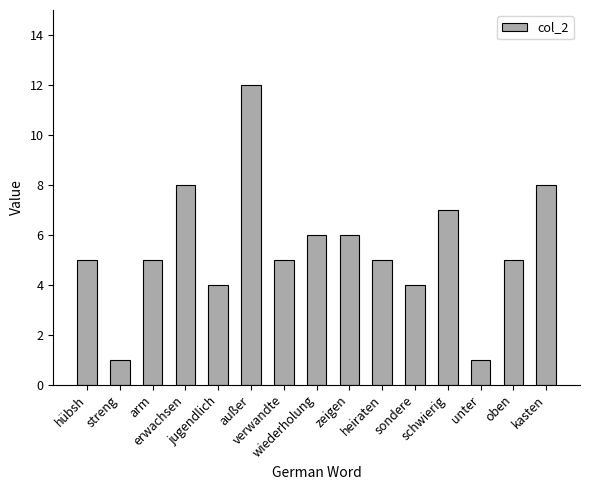

What is the label of the 4th bar from the left?

erwachsen